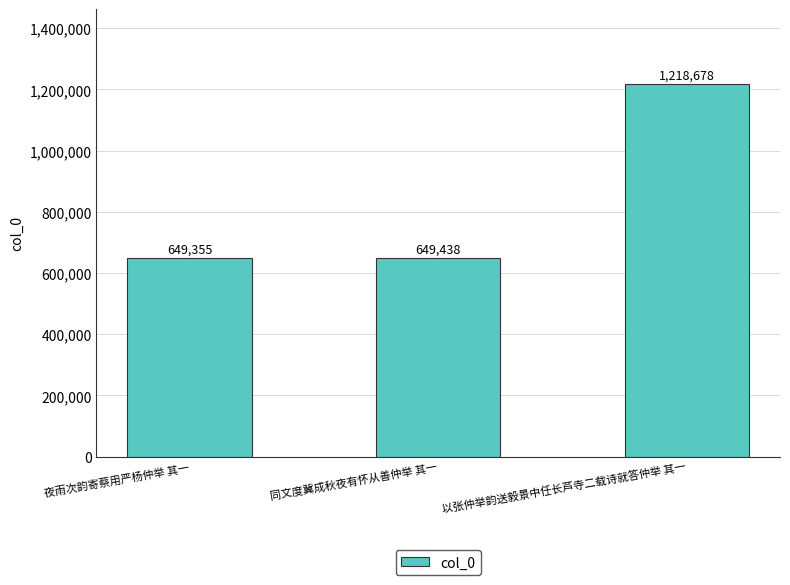

Between 以张仲举韵送毅景中任长芦寺二载诗就答仲举 其一 and 夜雨次韵寄蔡用严杨仲举 其一, which is larger?

以张仲举韵送毅景中任长芦寺二载诗就答仲举 其一